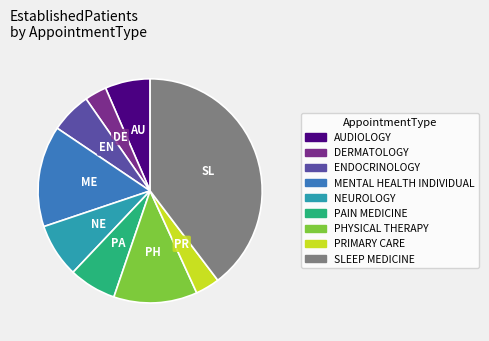

Which slice is the largest?

SLEEP MEDICINE